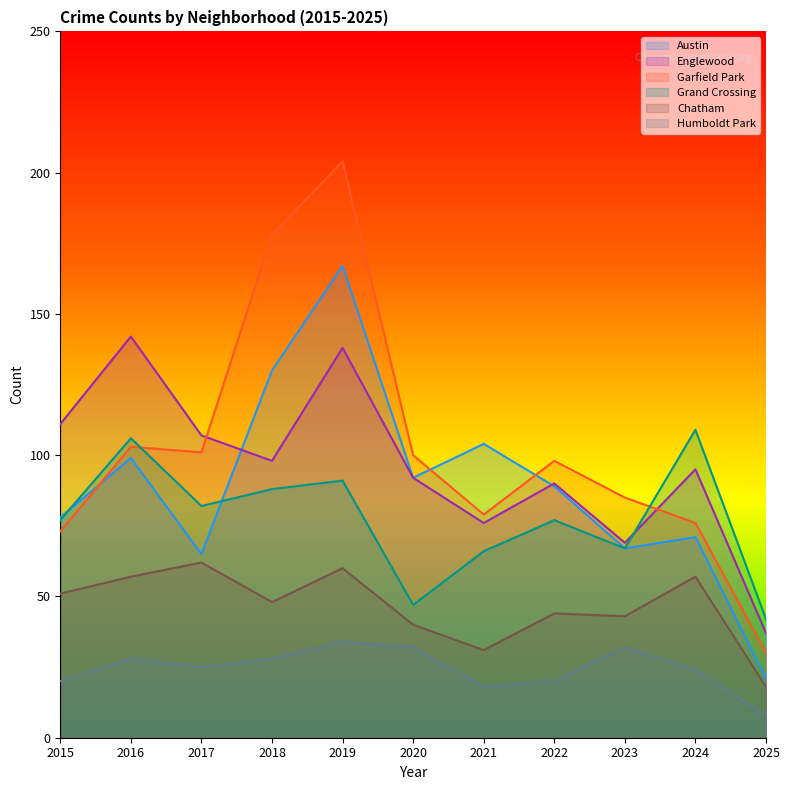

How many interior local peaks does the Austin series have?

4